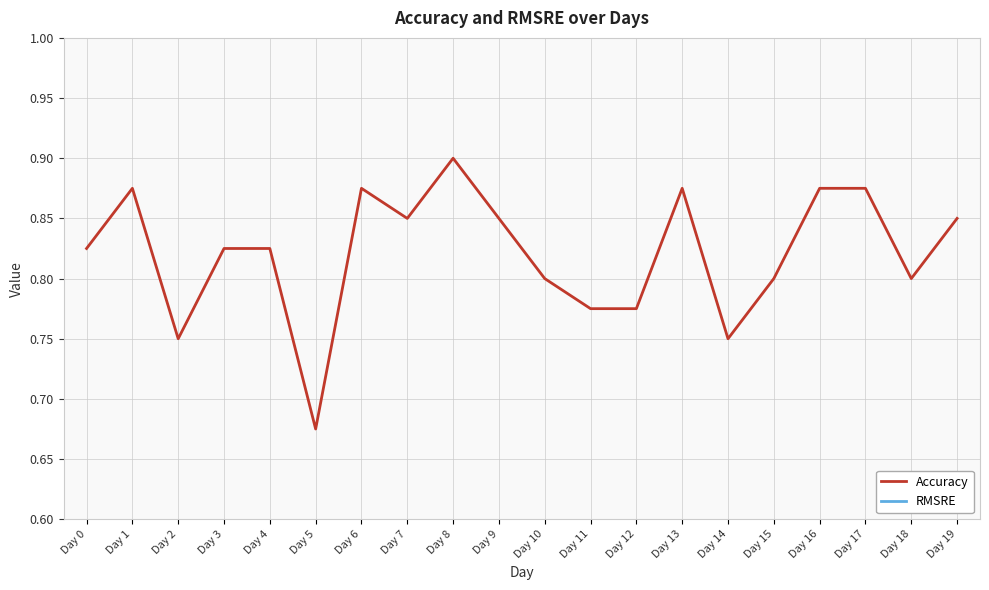

What is the total value across all series at Day 16?

0.9